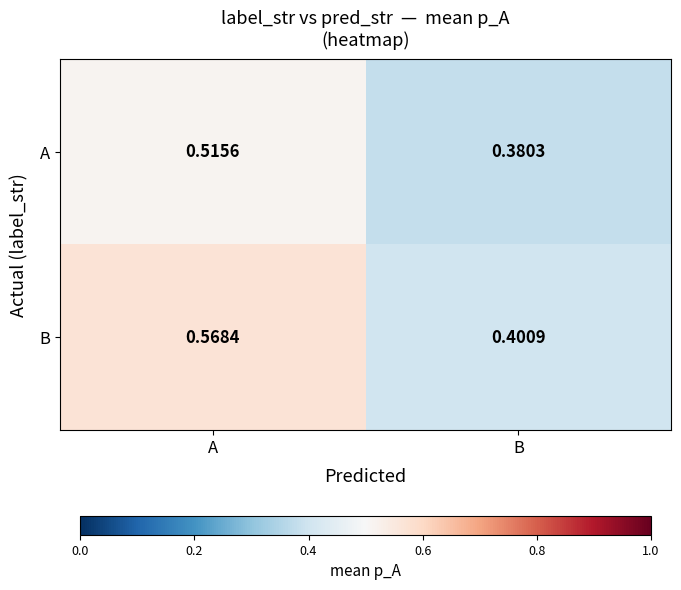

At B, list the series in order from largest to smallest.

B, A